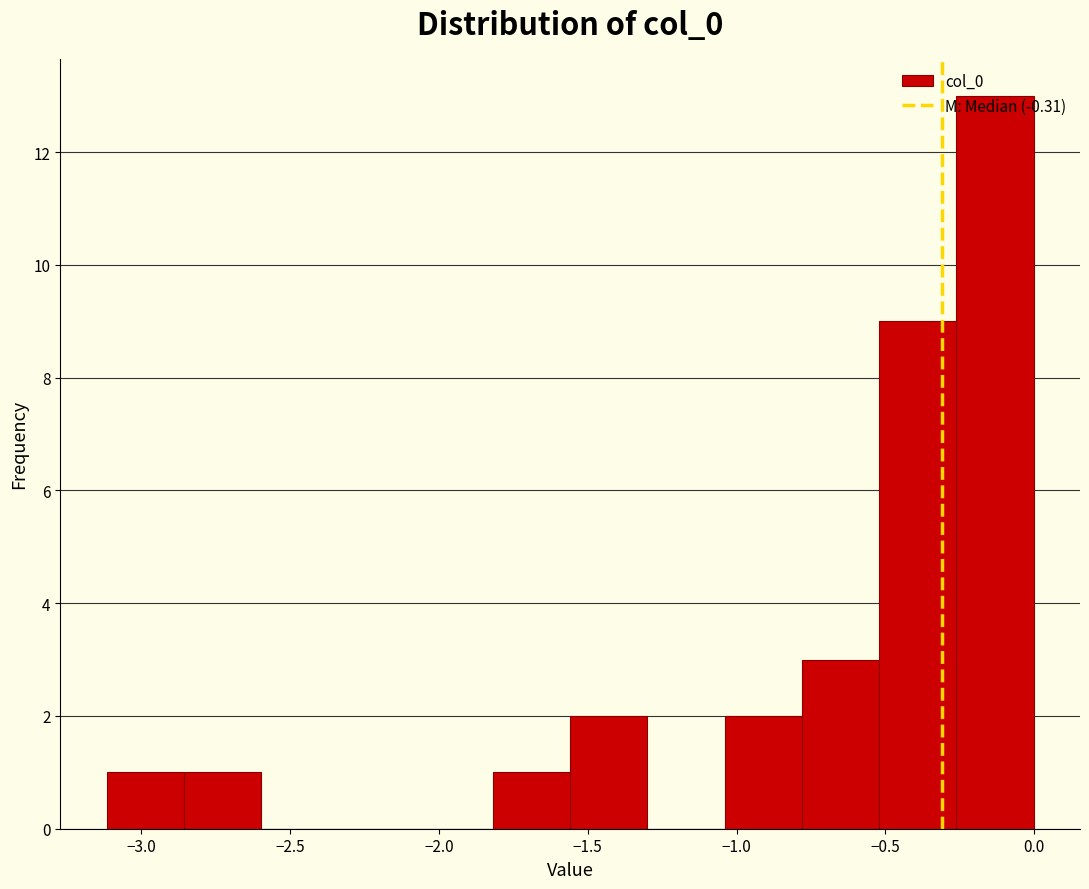

Over which range of the x-axis is the bar tallest?

-0.25 to 0.00